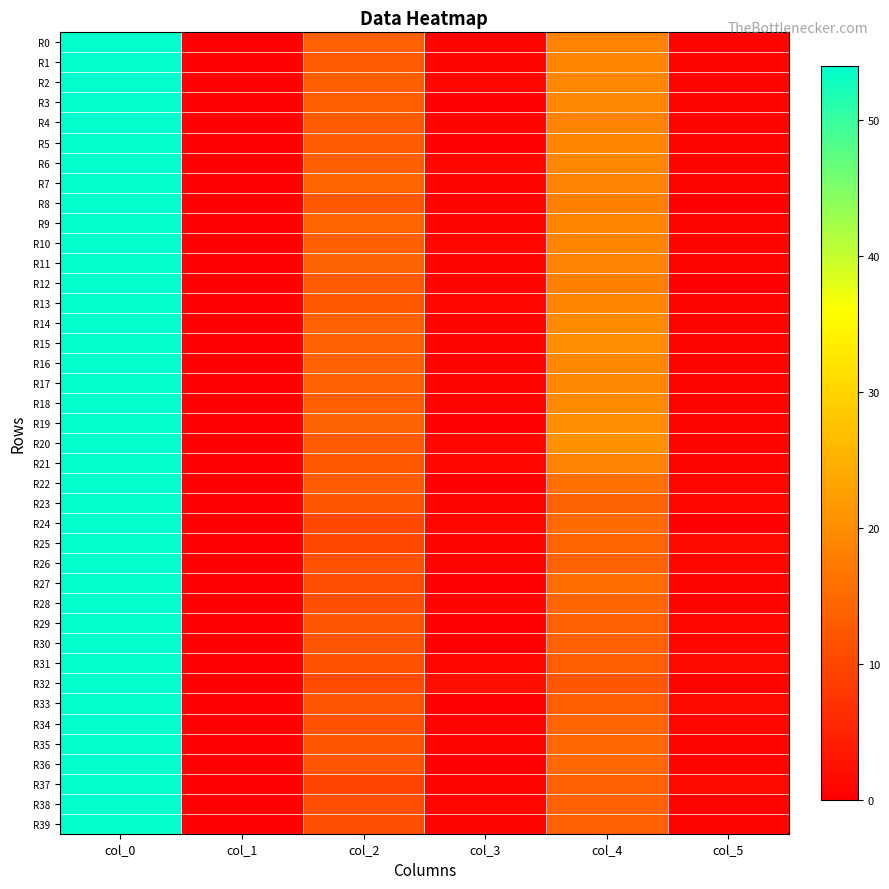

Count the number of categories in the chart.

6